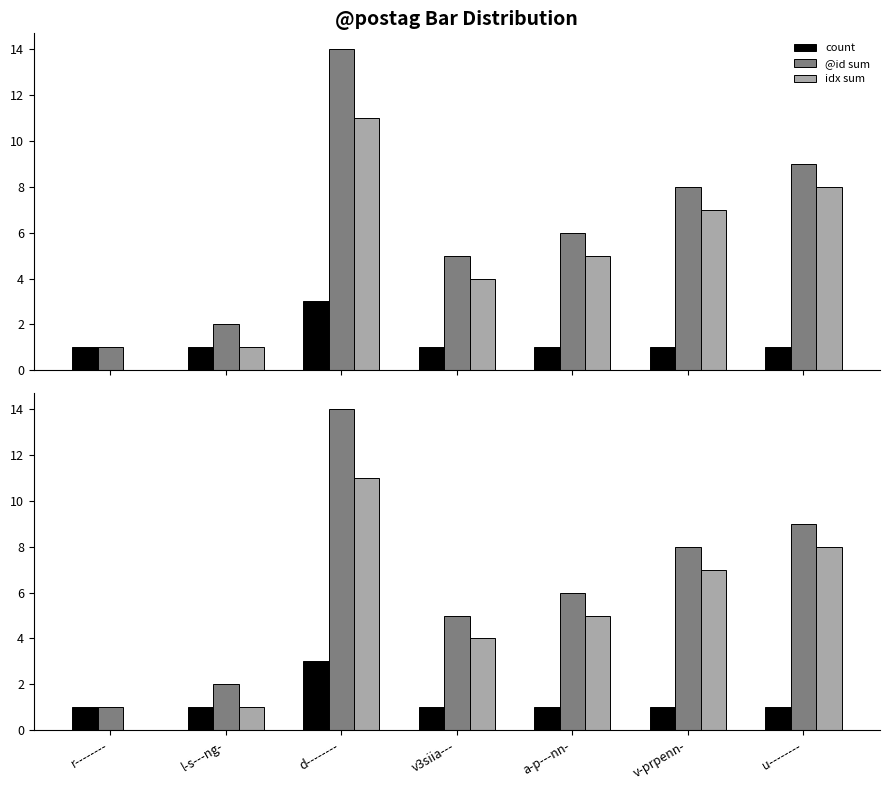

Reading right to left, transcribe all the data shown in this chart.

count: u--------=1	v-prpenn-=1	a-p---nn-=1	v3siia---=1	d--------=3	l-s---ng-=1	r--------=1
@id sum: u--------=9	v-prpenn-=8	a-p---nn-=6	v3siia---=5	d--------=14	l-s---ng-=2	r--------=1
idx sum: u--------=8	v-prpenn-=7	a-p---nn-=5	v3siia---=4	d--------=11	l-s---ng-=1	r--------=0